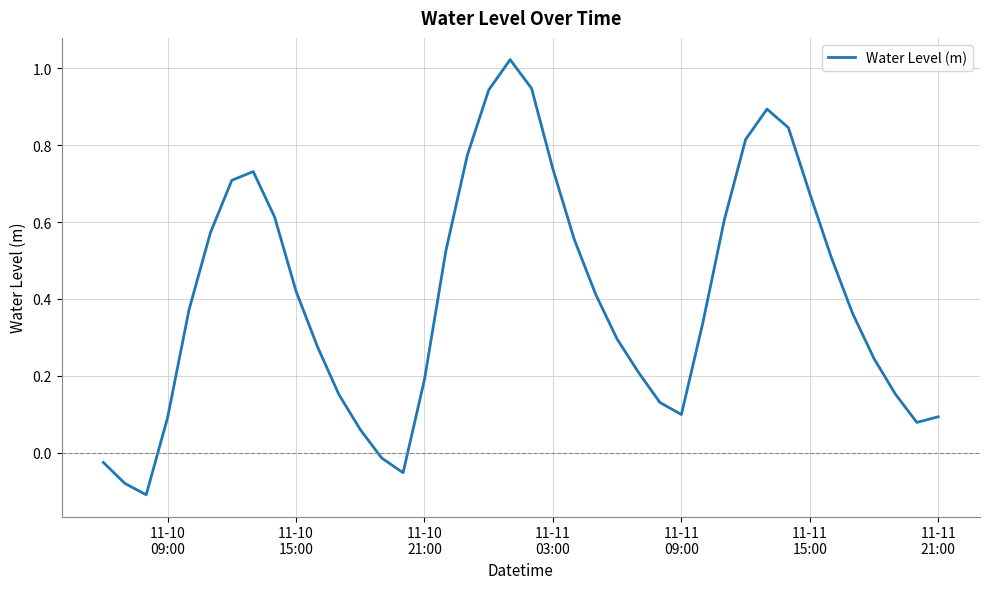

Does the chart display data point markers on the line(s)?

No